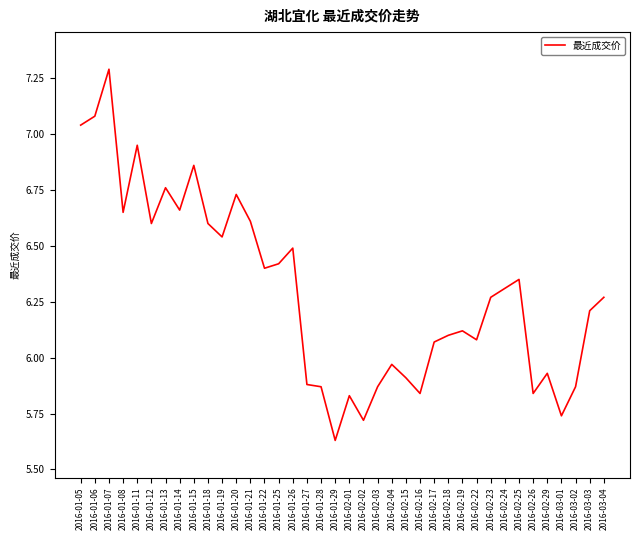

What is the greatest value displayed?

7.3